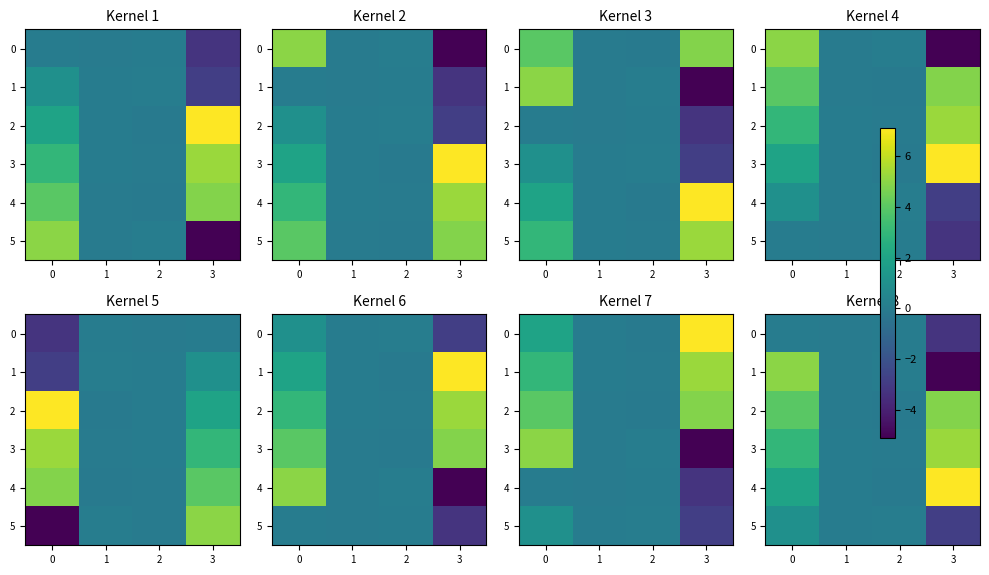

How many series are shown in this chart?

6